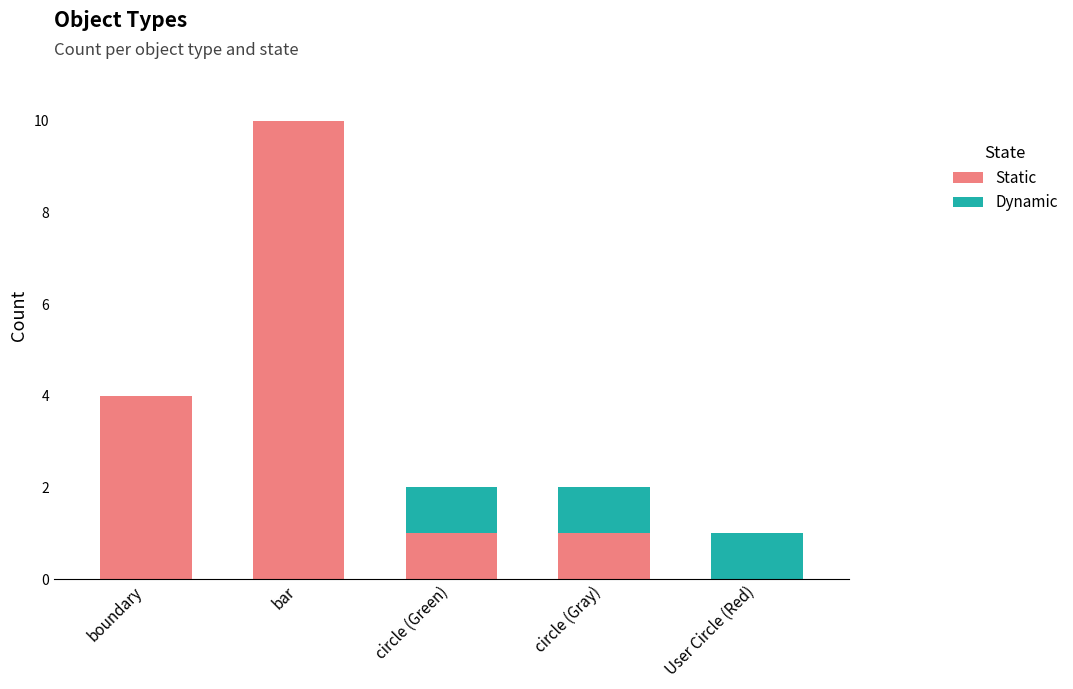

How many Static values are between 1 and 4?

3